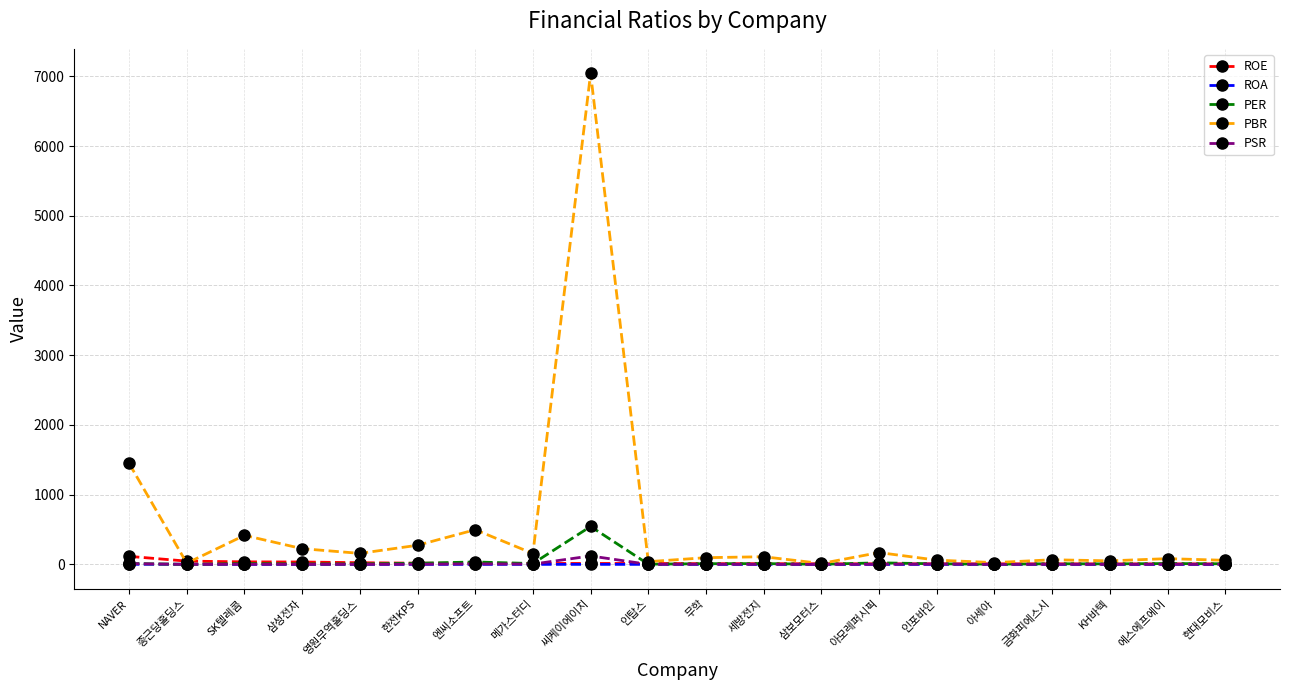

Read the PBR value at 무학.

96.0